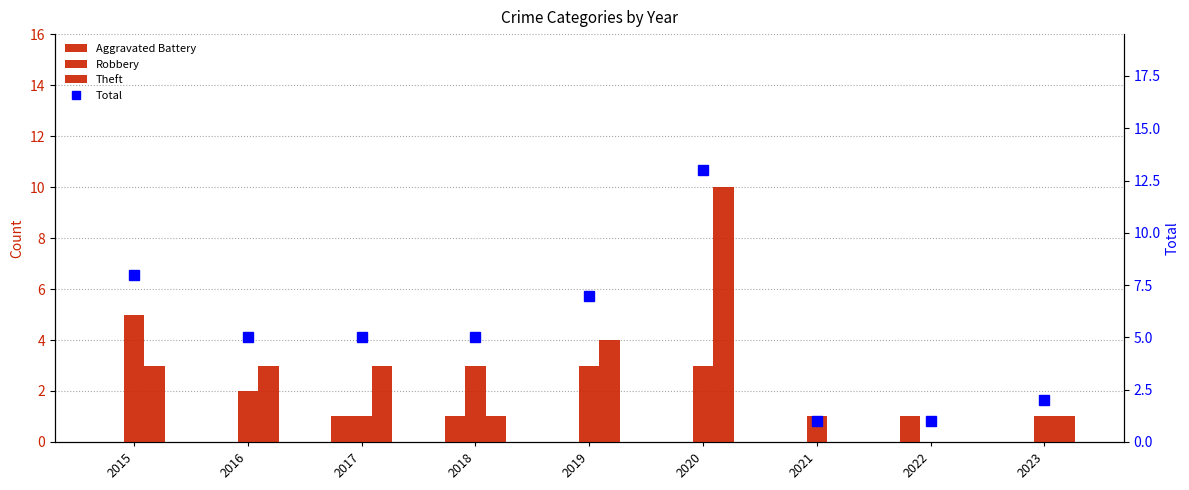

At 2019, list the series in order from smallest to largest.

Aggravated Battery, Robbery, Theft, Total